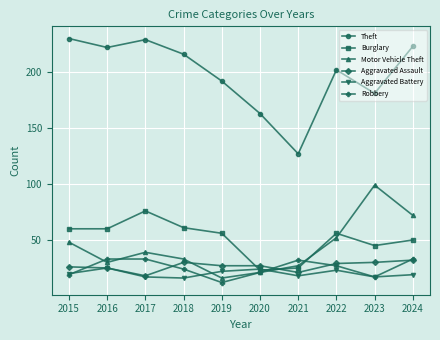

Which category has the lowest value across all series?

2019